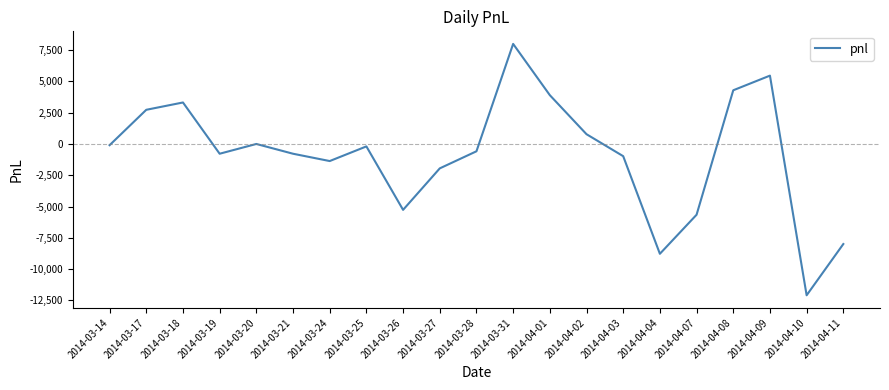

Does the chart display data point markers on the line(s)?

No